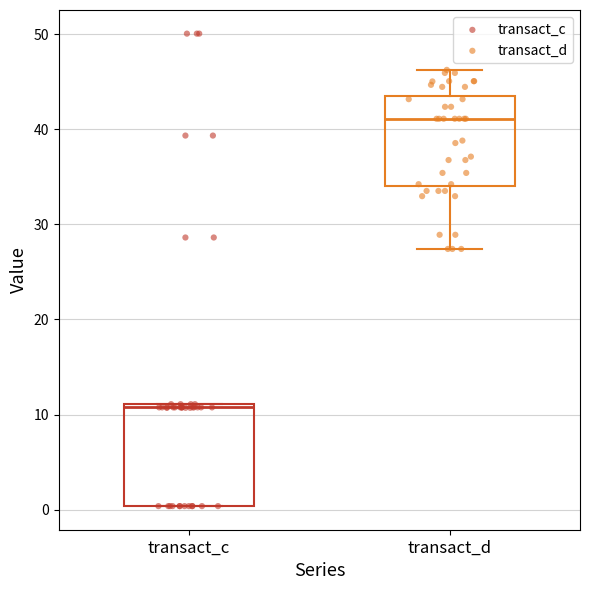

Which box has the highest median line?

transact_d